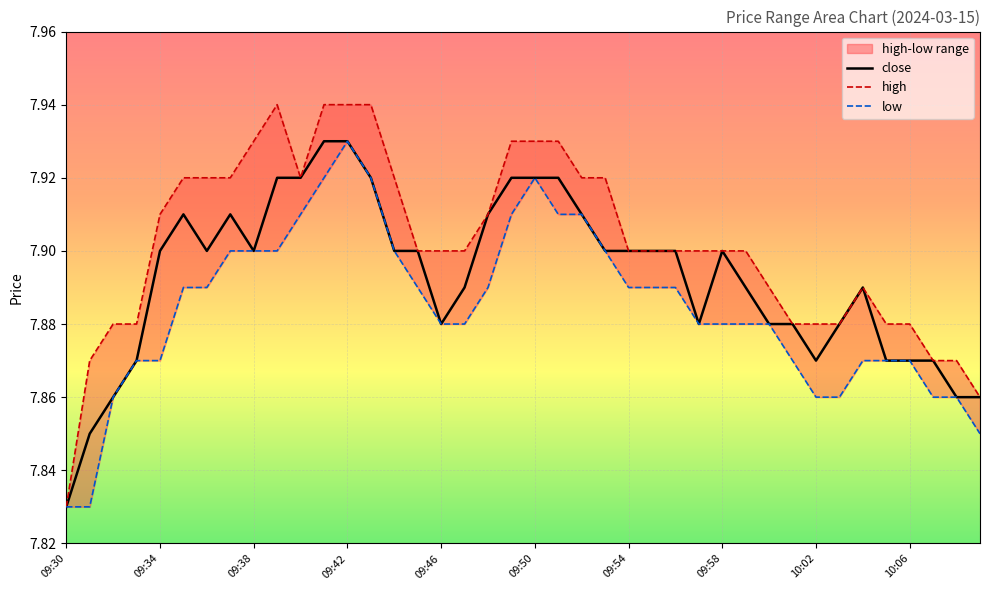

Which series changed the most between 13 and 19?

high